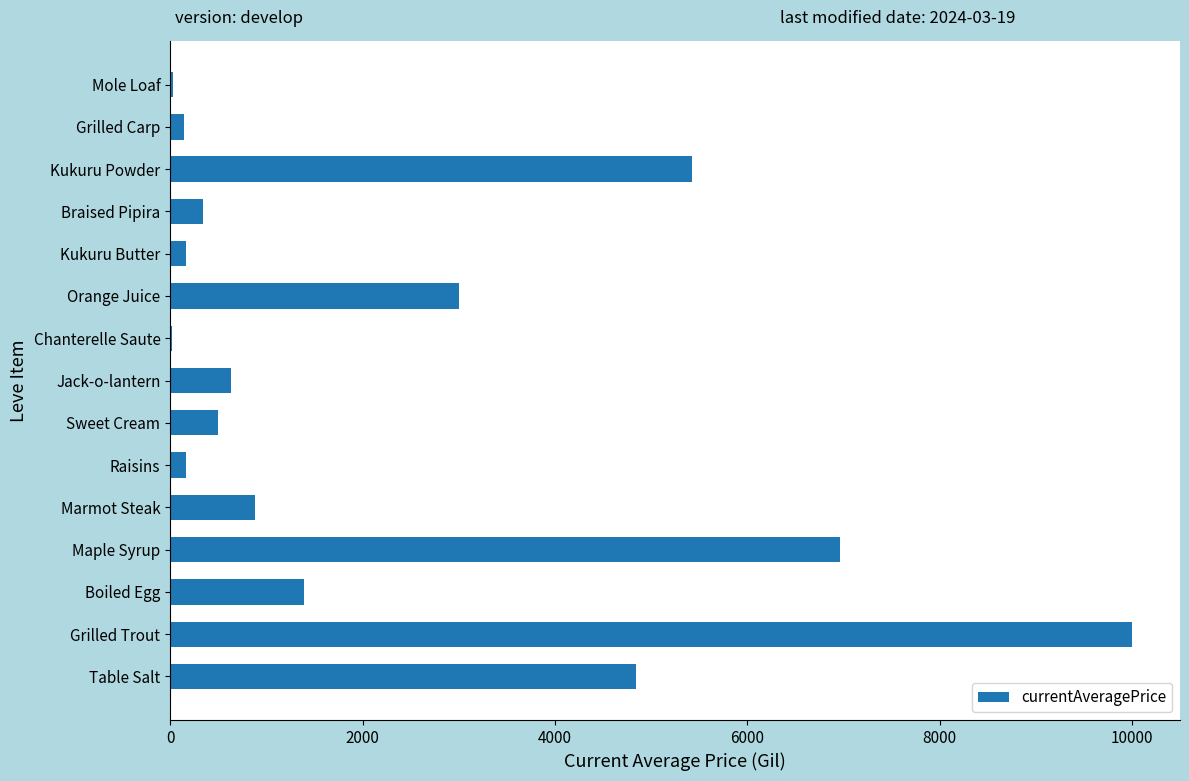

What is the sum of the values at Sweet Cream and Boiled Egg?

1891.4